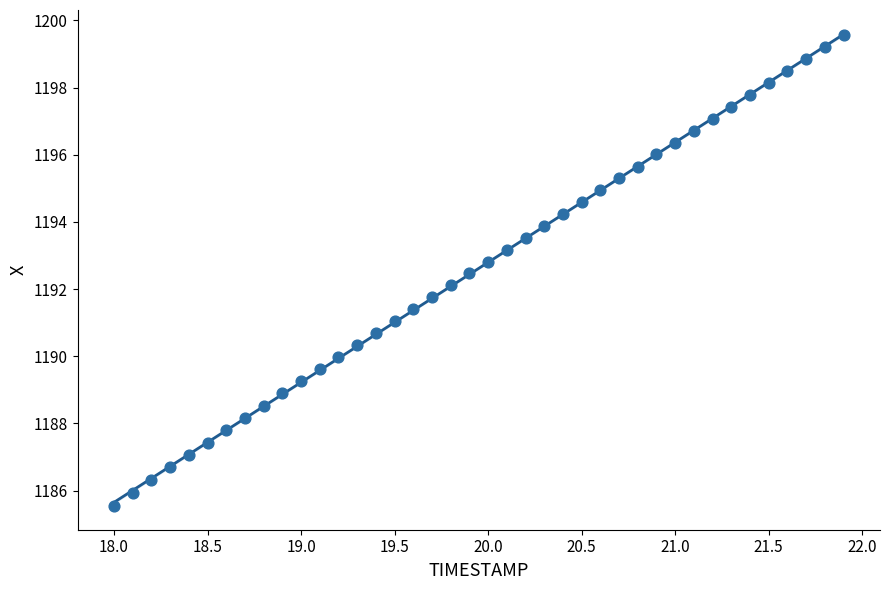

What is the range of Y values (max minus min)?

14.0